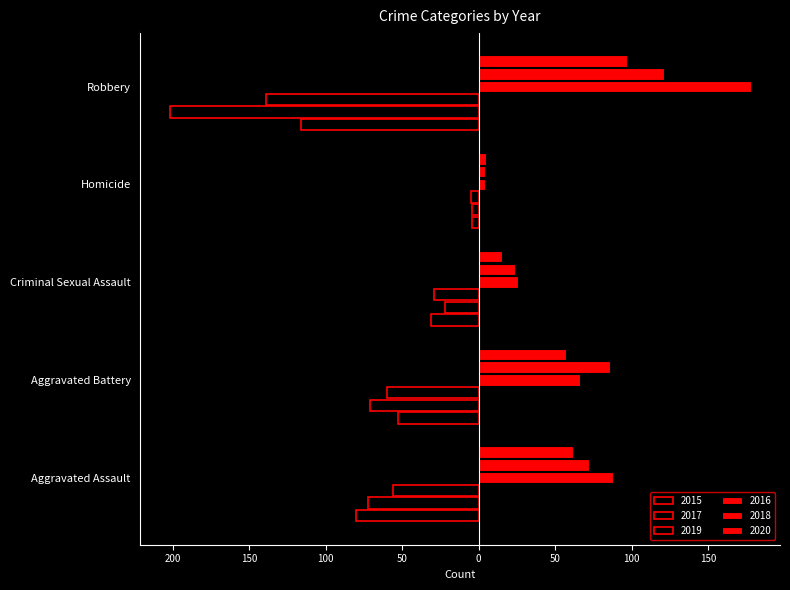

At which category does the chart reach its minimum across all series?

Robbery